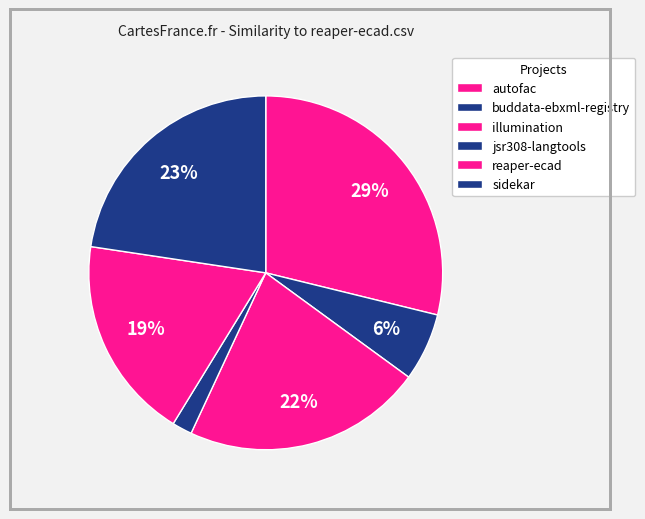

Count the number of slices in the pie.

6